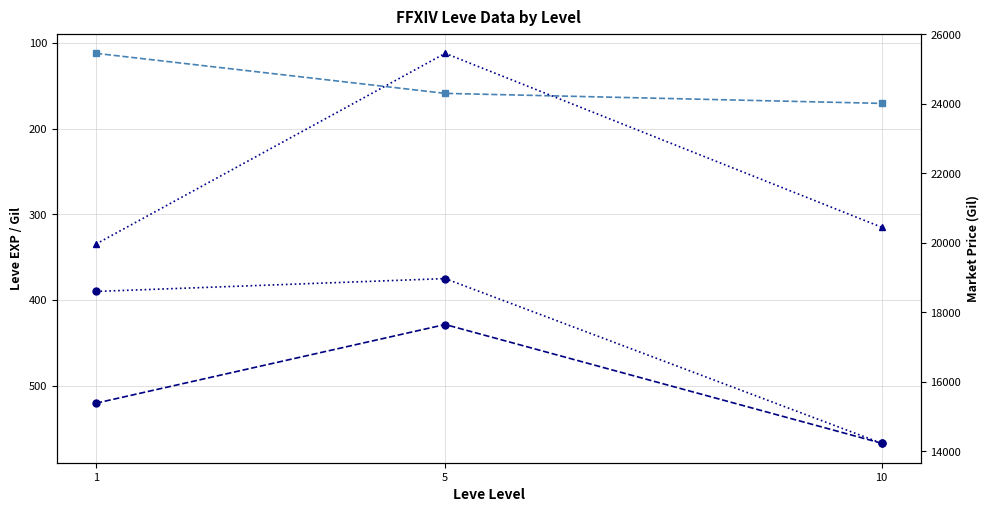

What is the total value across all series at 10?

35418.6